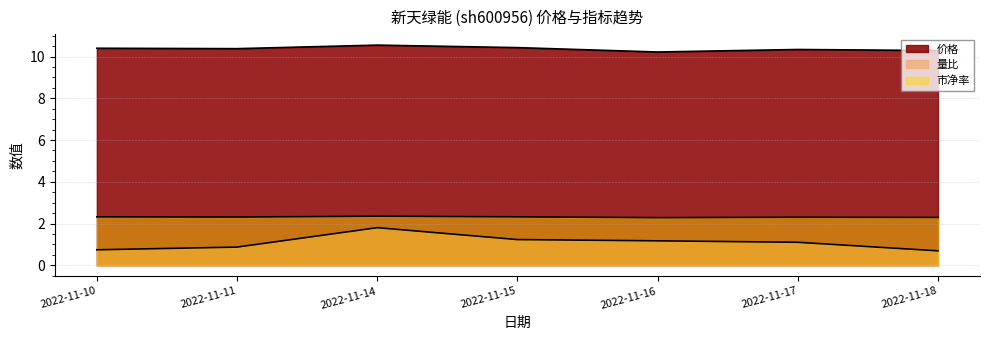

True or false: 价格 and 量比 cross at least once.

False